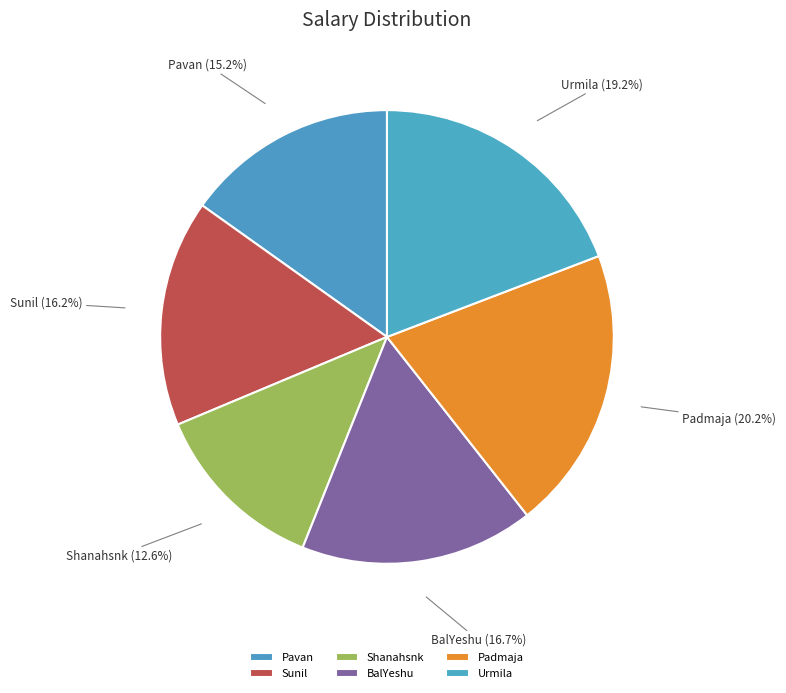

Is Sunil the majority of the pie?

No